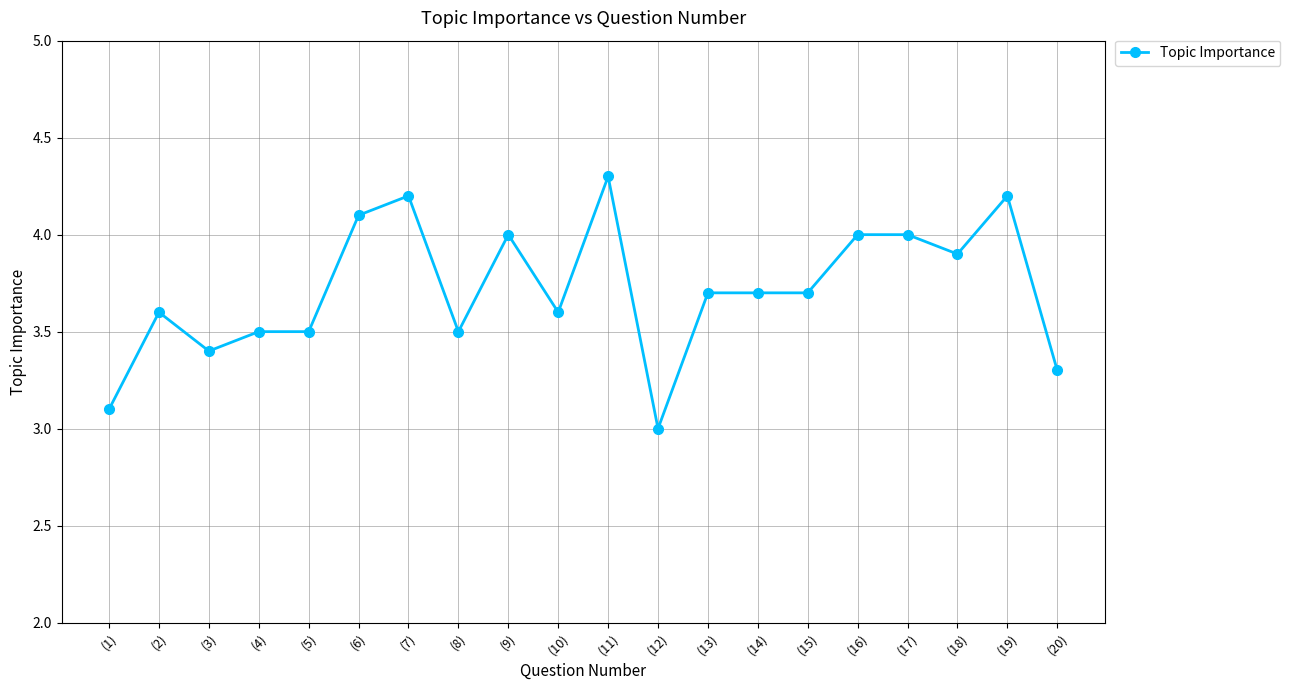

Reading left to right, list all the values displayed in this chart.

3.1	3.6	3.4	3.5	3.5	4.1	4.2	3.5	4.0	3.6	4.3	3.0	3.7	3.7	3.7	4.0	4.0	3.9	4.2	3.3